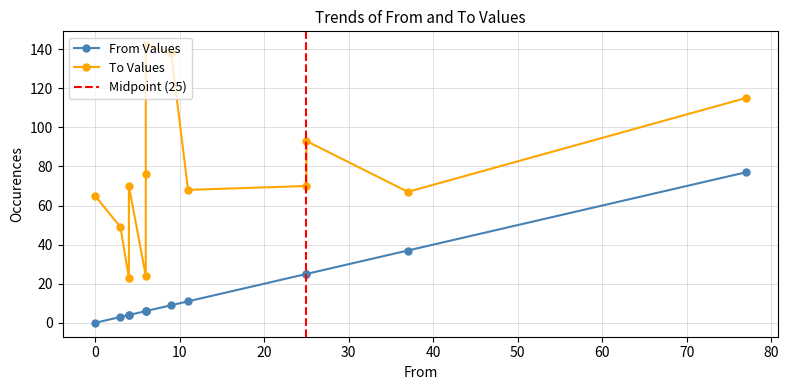

Which series has the largest total across all categories?

To